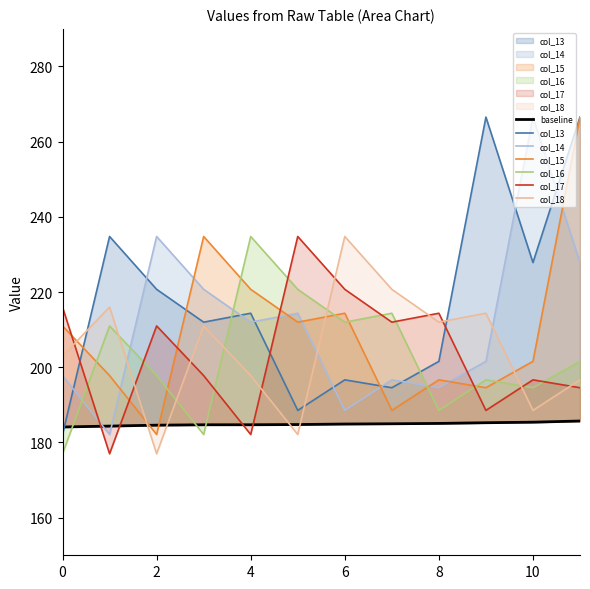

Reading right to left, list all the values displayed in this chart.

col_13: 266.5	227.9	266.5	201.6	194.6	196.7	188.5	214.4	212.0	220.7	234.8	182.1
col_14: 227.9	266.5	201.6	194.6	196.7	188.5	214.4	212.0	220.7	234.8	182.1	197.8
col_15: 266.5	201.6	194.6	196.7	188.5	214.4	212.0	220.7	234.8	182.1	197.8	211.0
col_16: 201.6	194.6	196.7	188.5	214.4	212.0	220.7	234.8	182.1	197.8	211.0	177.0
col_17: 194.6	196.7	188.5	214.4	212.0	220.7	234.8	182.1	197.8	211.0	177.0	216.0
col_18: 196.7	188.5	214.4	212.0	220.7	234.8	182.1	197.8	211.0	177.0	216.0	203.0